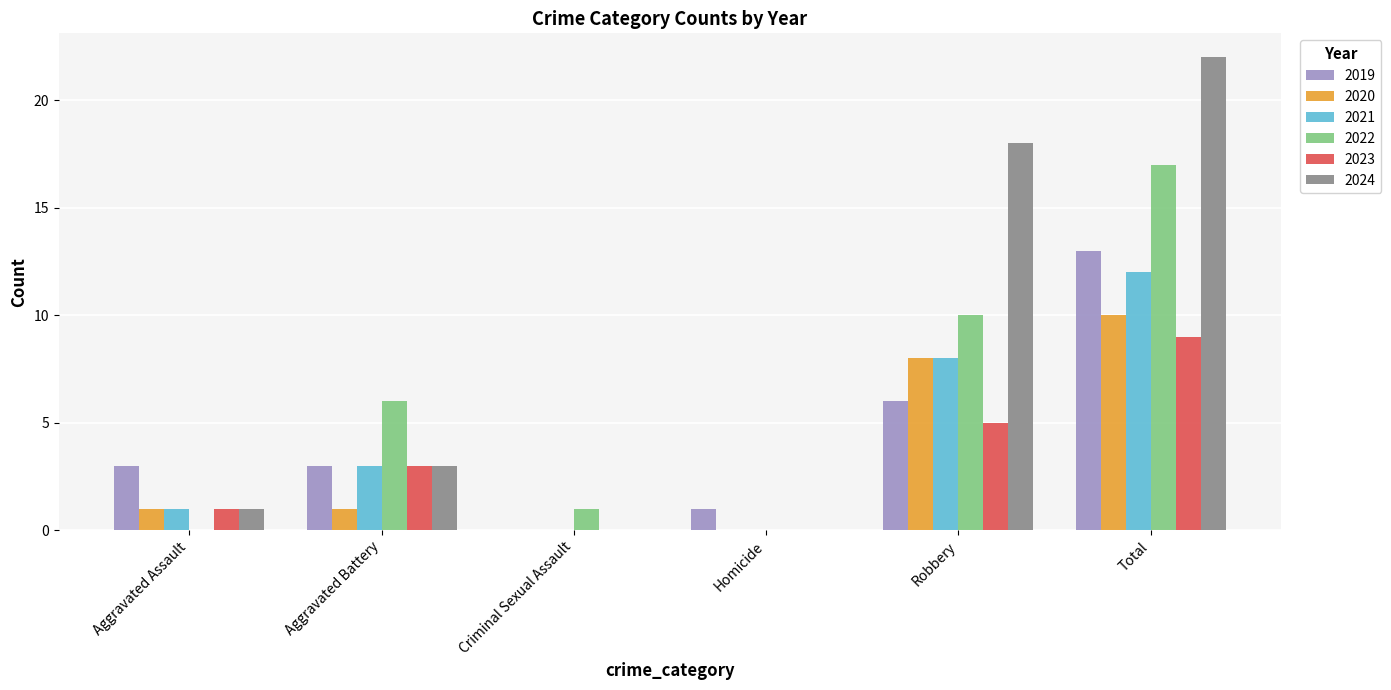

Is the value of 2019 at Criminal Sexual Assault greater than the value of 2023 at Aggravated Assault?

No